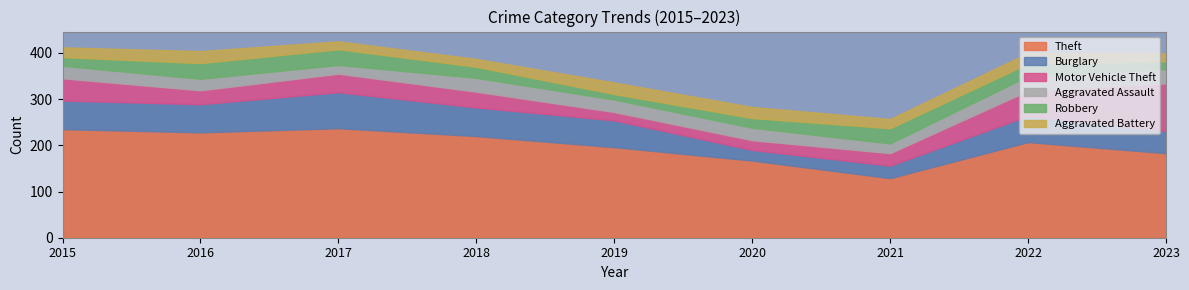

Is it true that Aggravated Assault equals 46 at 2020?

False